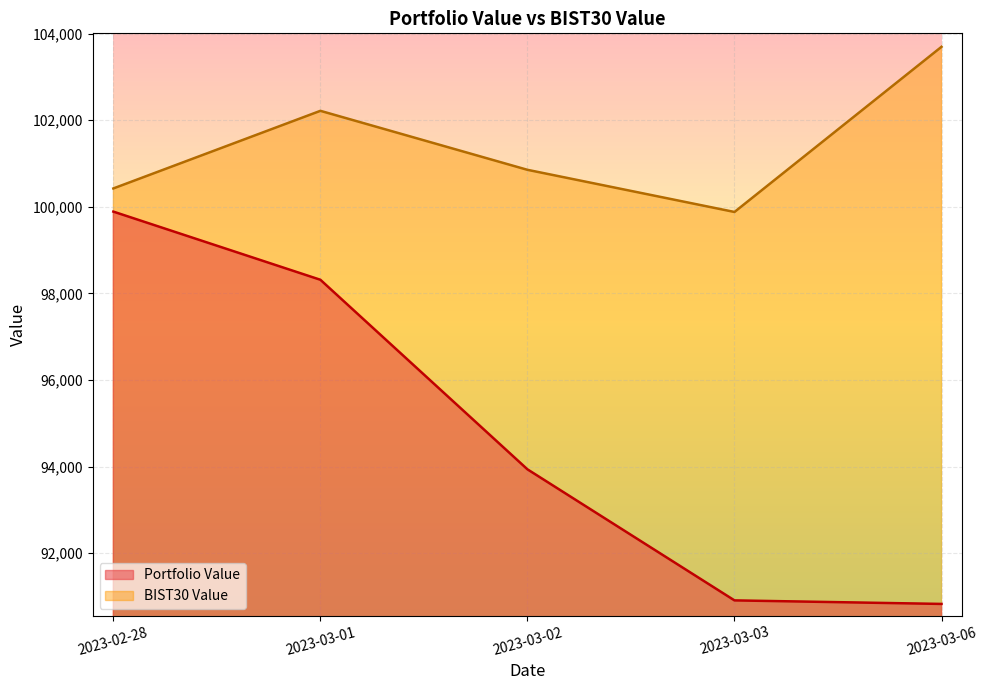

At which category does BIST30 Value reach its first local peak?

2023-03-01